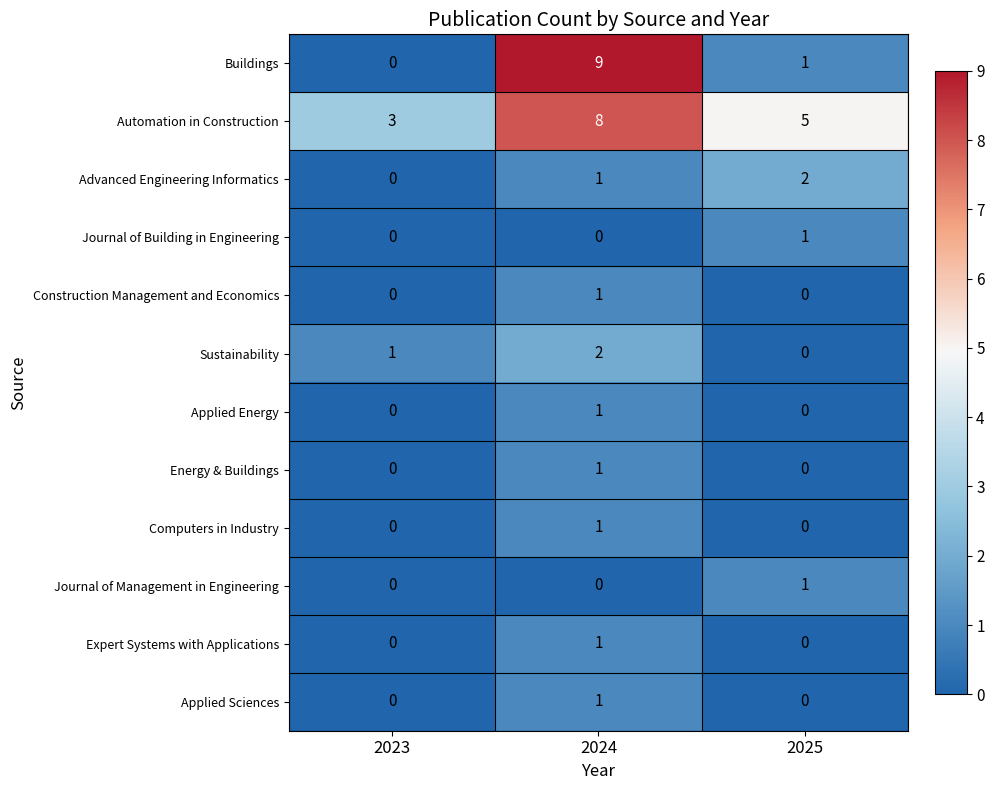

What is the total value across all series at 2023?

4